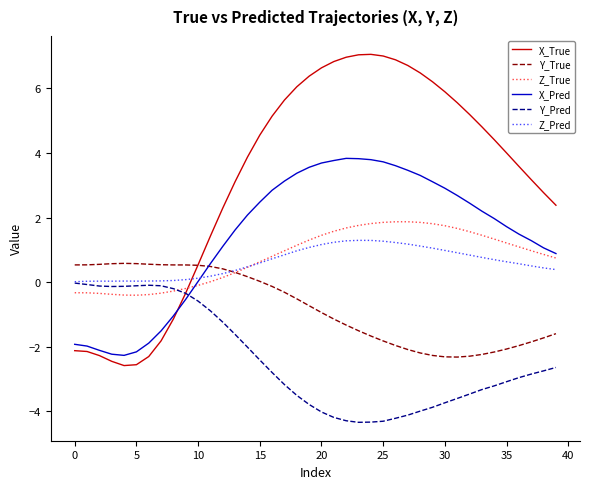

After their last crossing, which series has the higher values: Z_Pred or X_True?

X_True